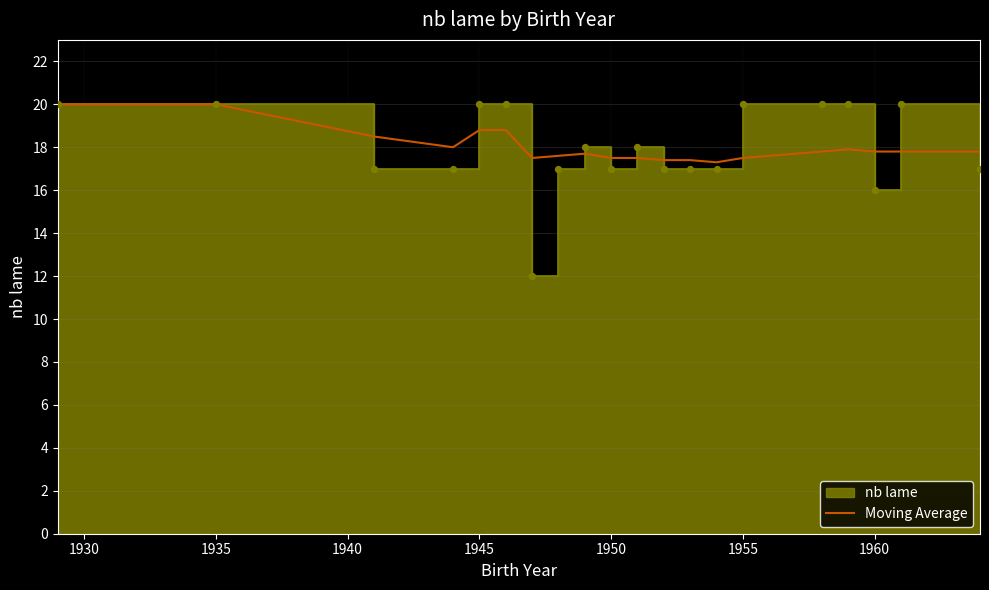

What is the maximum value for Moving Average?

20.0